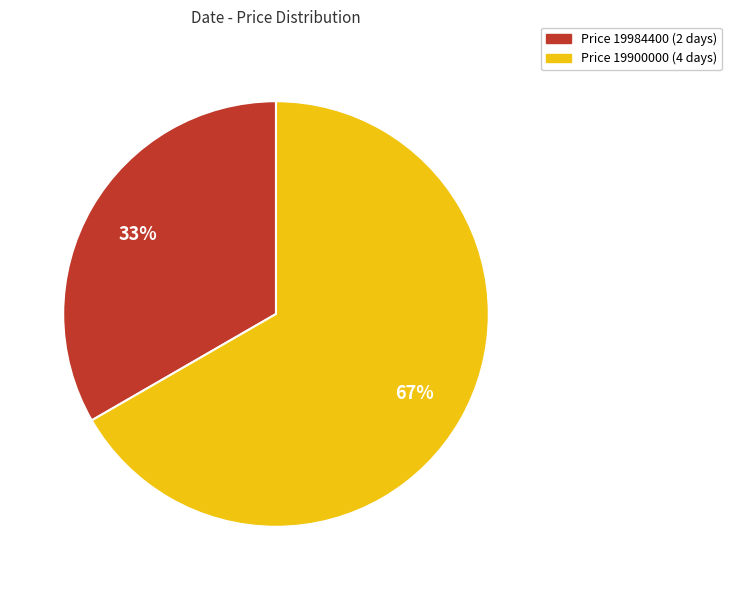

How many slices are in this pie chart?

2